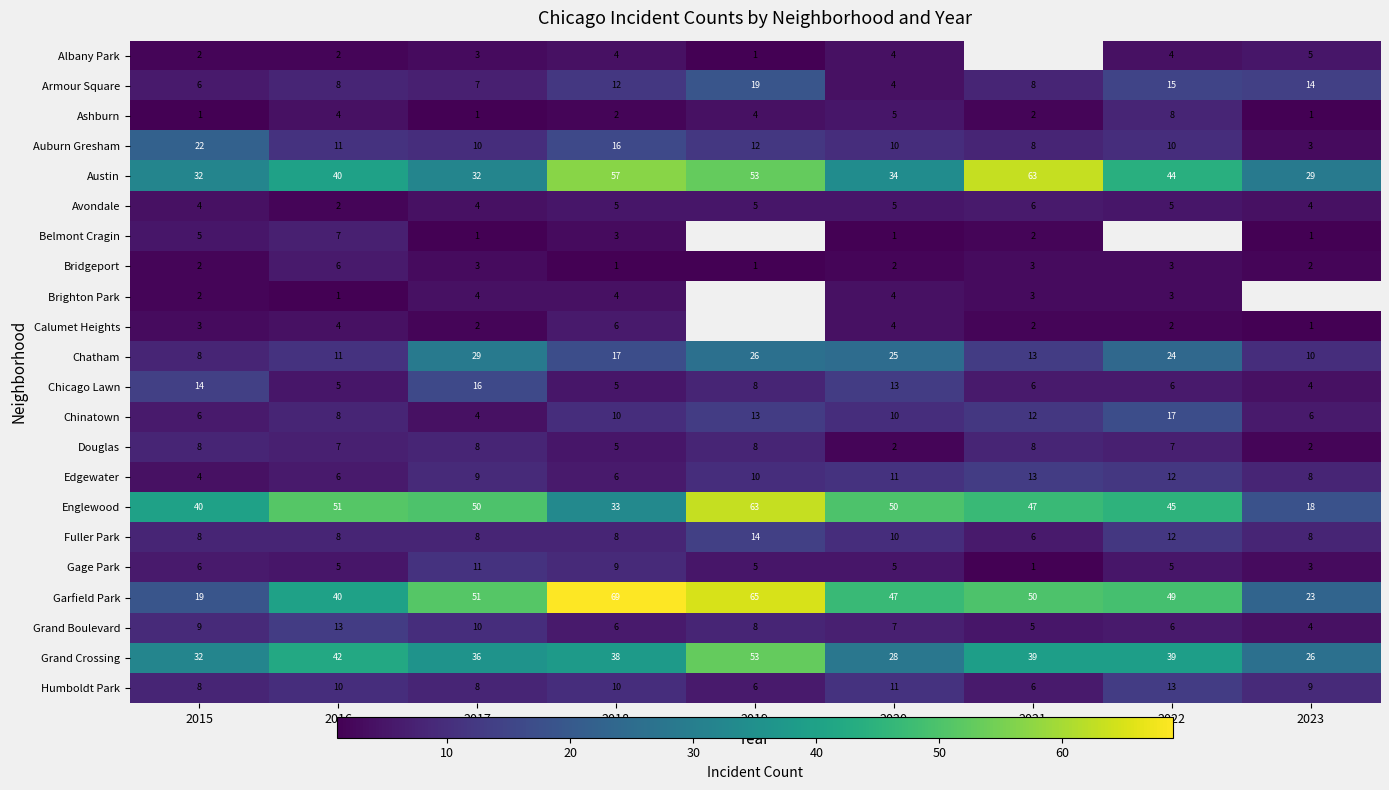

What is the sum of all Chicago Lawn values?

77